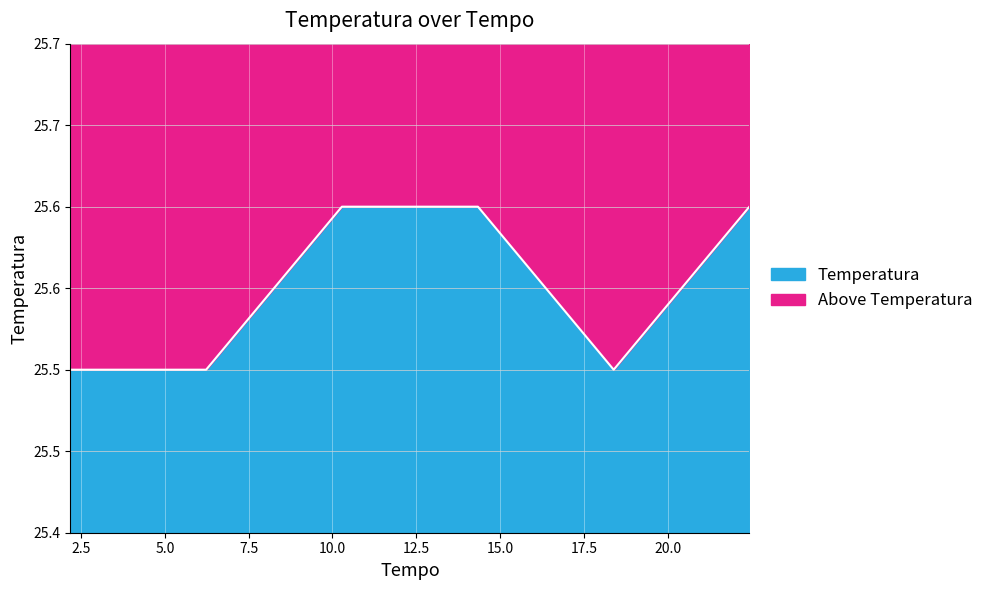

What is the difference between the second highest and second lowest values?

0.1